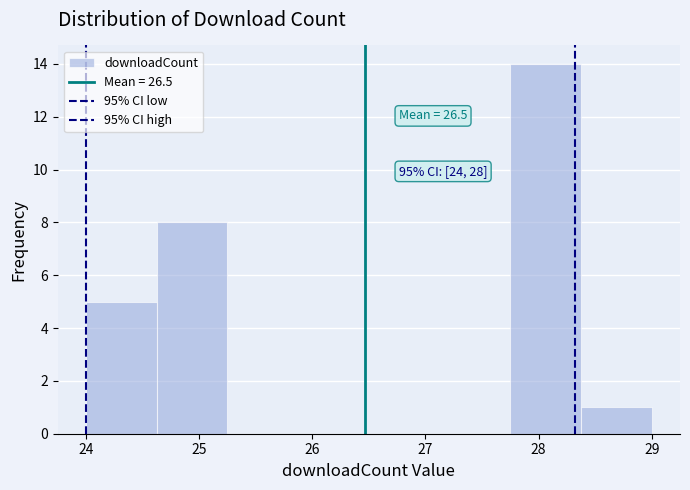

Which range on the x-axis has the tallest bar?

27.8 to 28.4